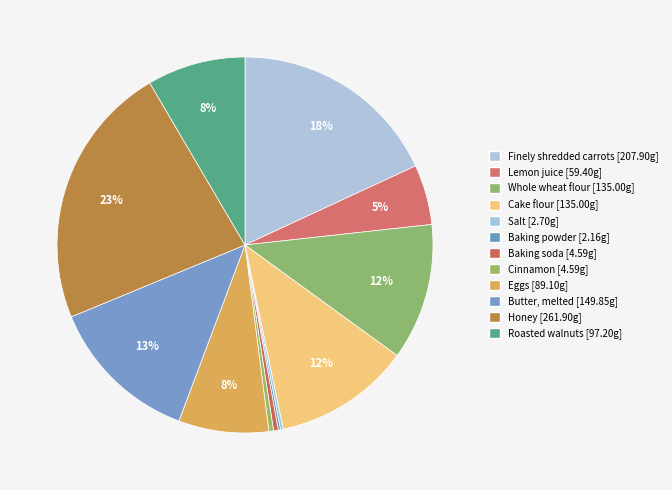

What is the ratio of the value at Lemon juice to the value at Honey?

0.2